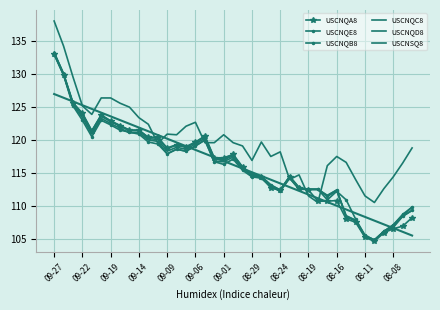

What is the total value across all series at 08-19?

673.9